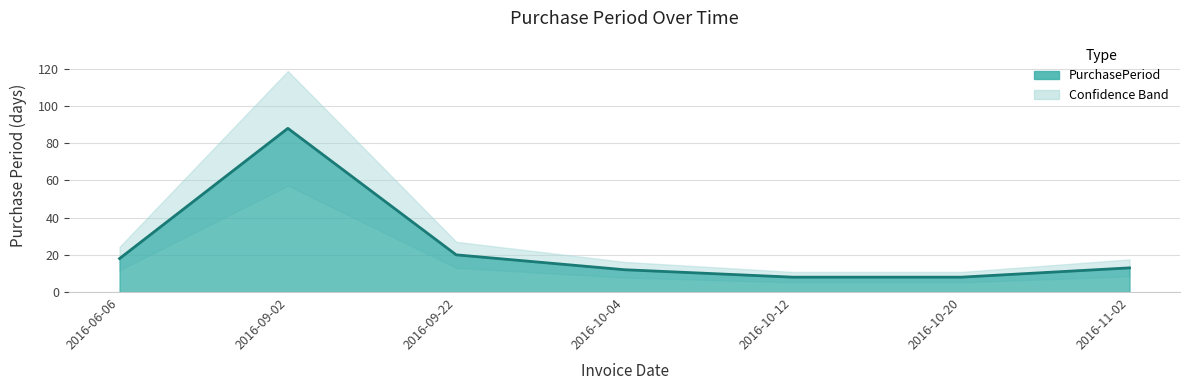

What is the label of the 2nd point from the left?

2016-09-02